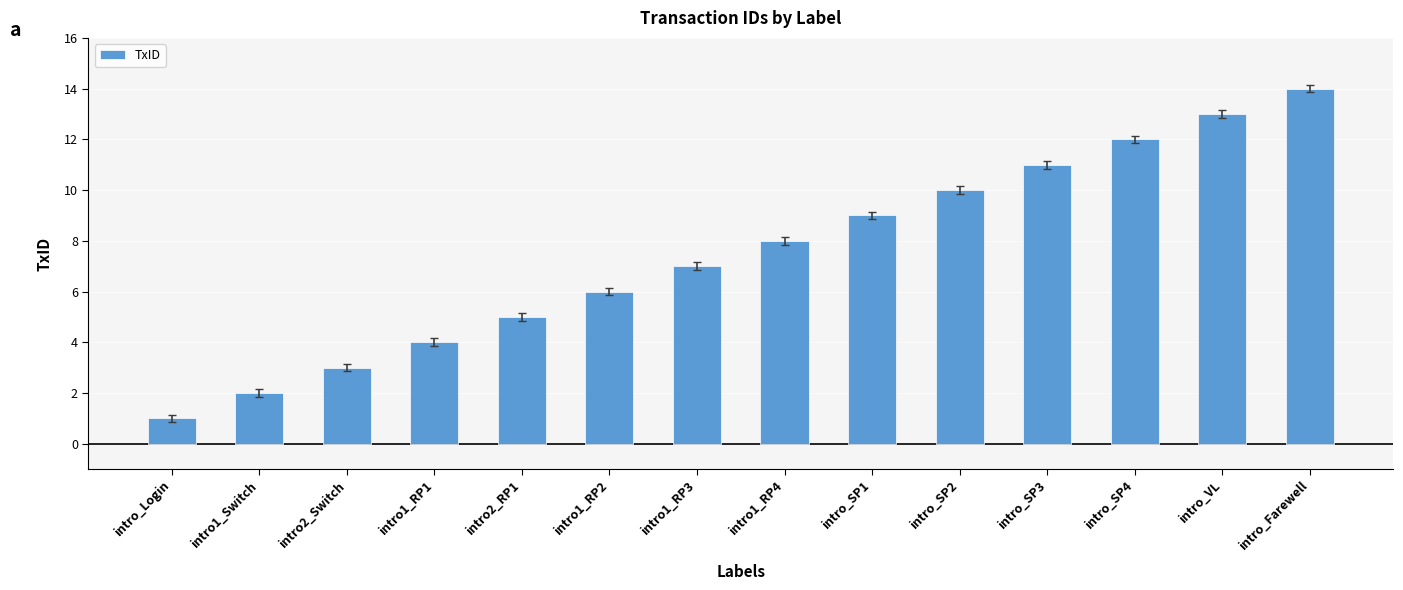

Where is the data nearest to the value 7?

intro1_RP3